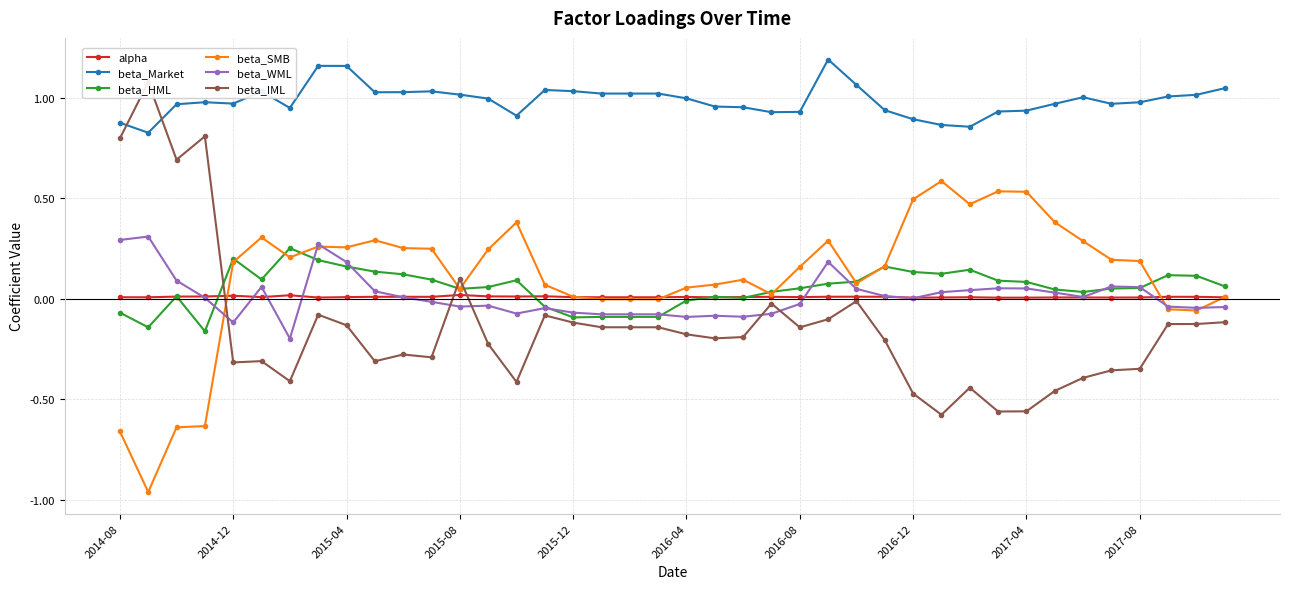

True or false: beta_Market and beta_WML cross at least once.

False